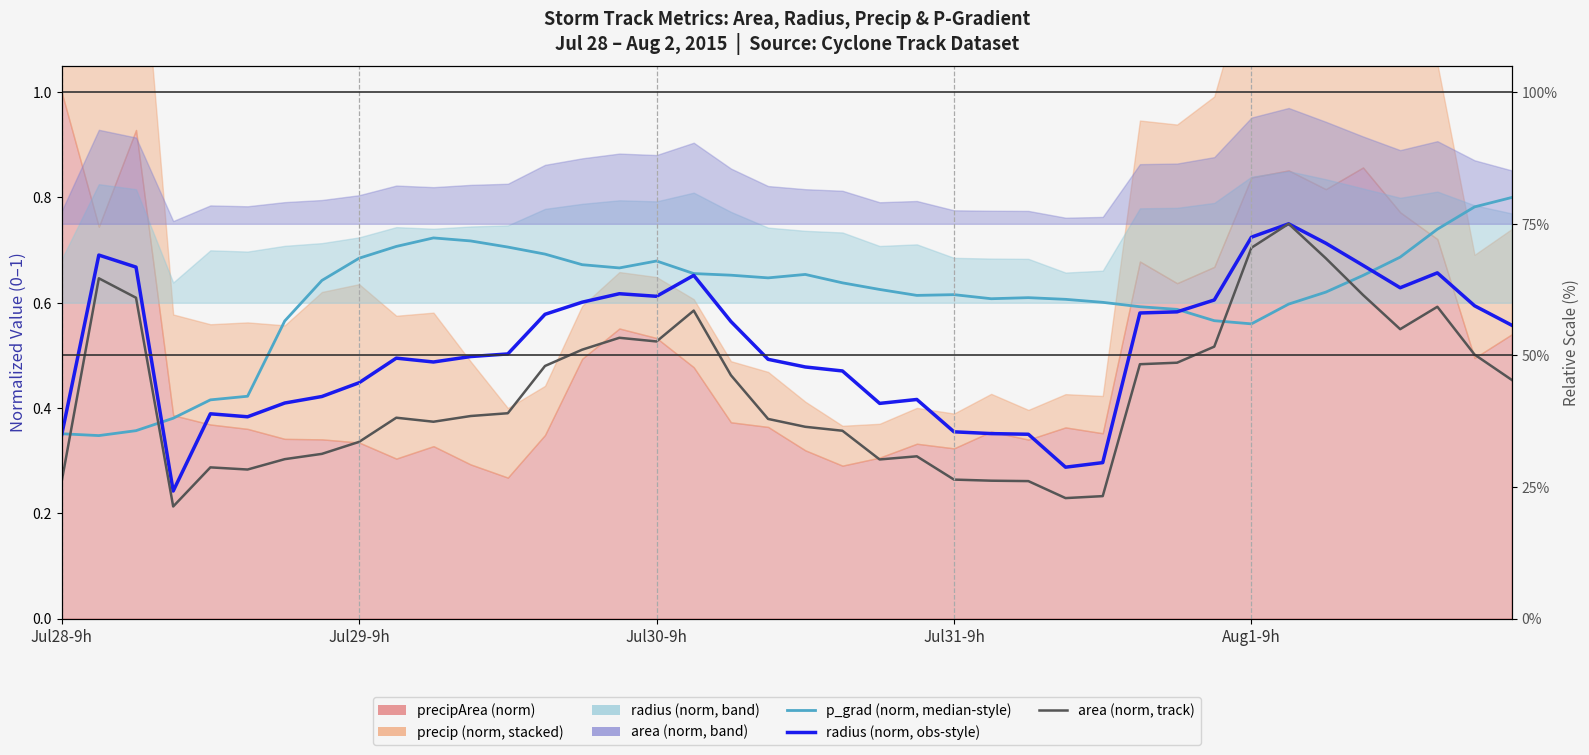

What is the minimum value shown in the chart?

0.2